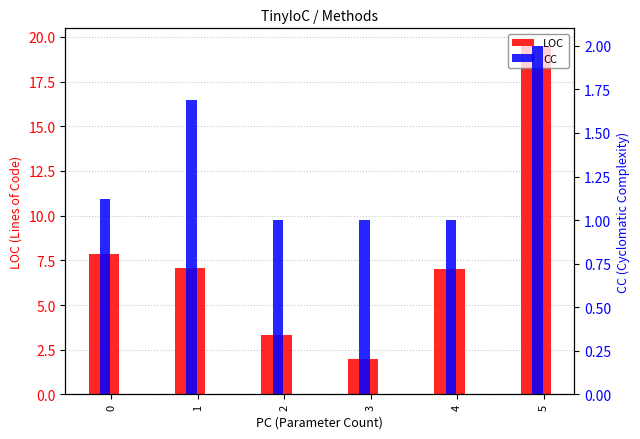

How many data points in LOC are less than 7?

2